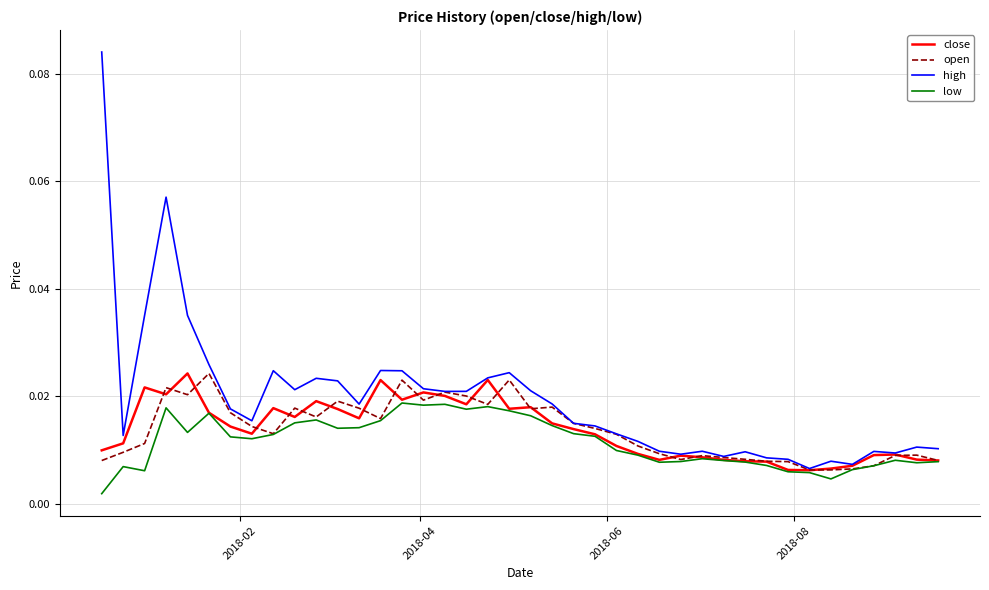

Which series has the largest total across all categories?

high